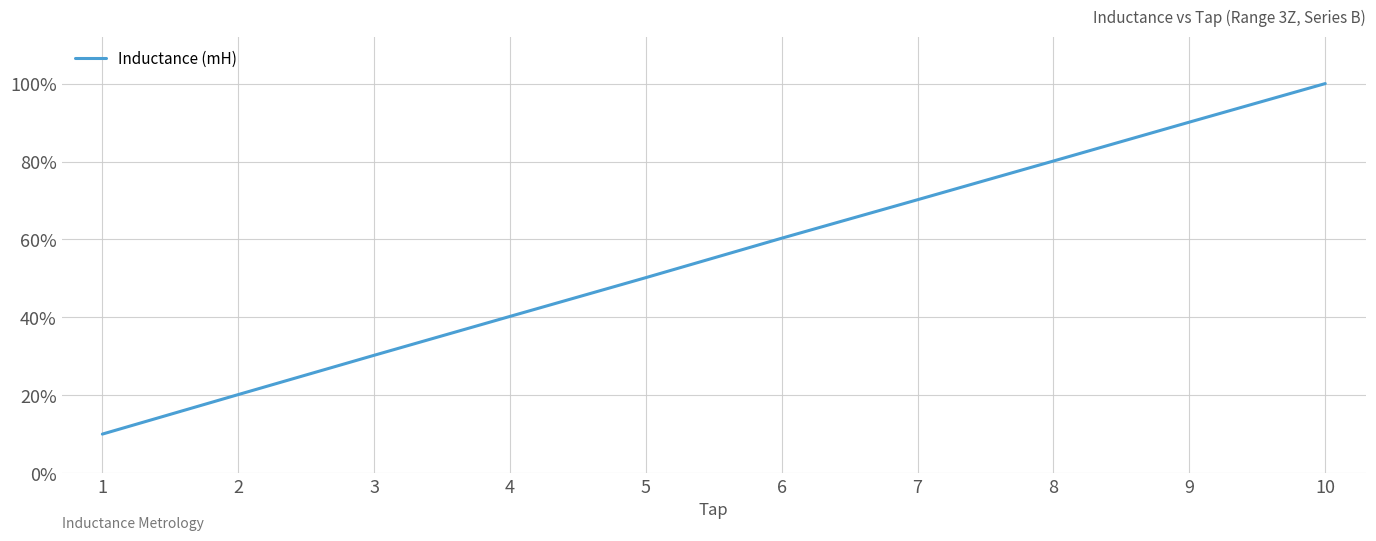

Is this an area chart (filled region under the line)?

No